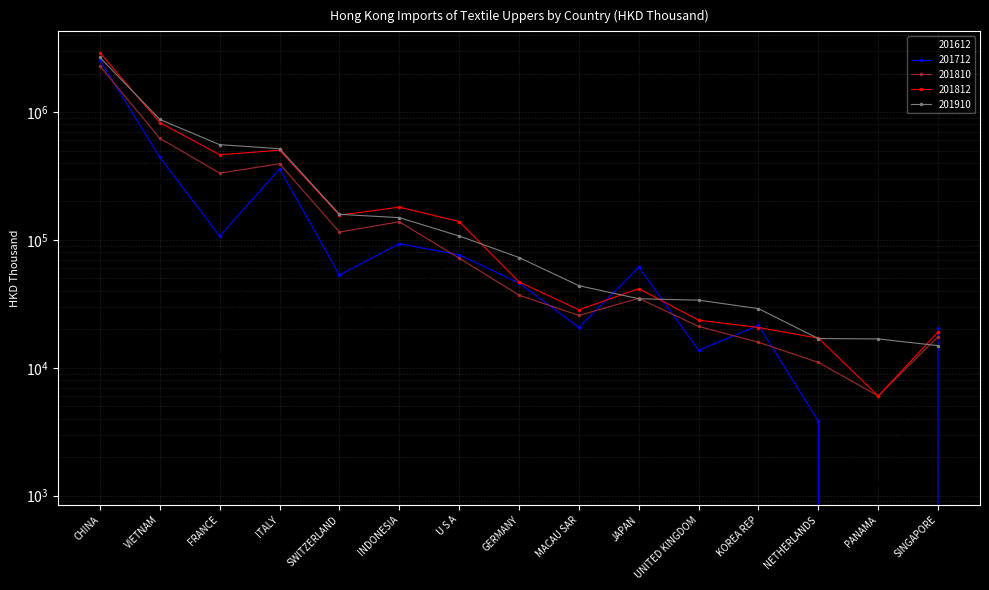

How many data points in 201810 are less than 36963?

7